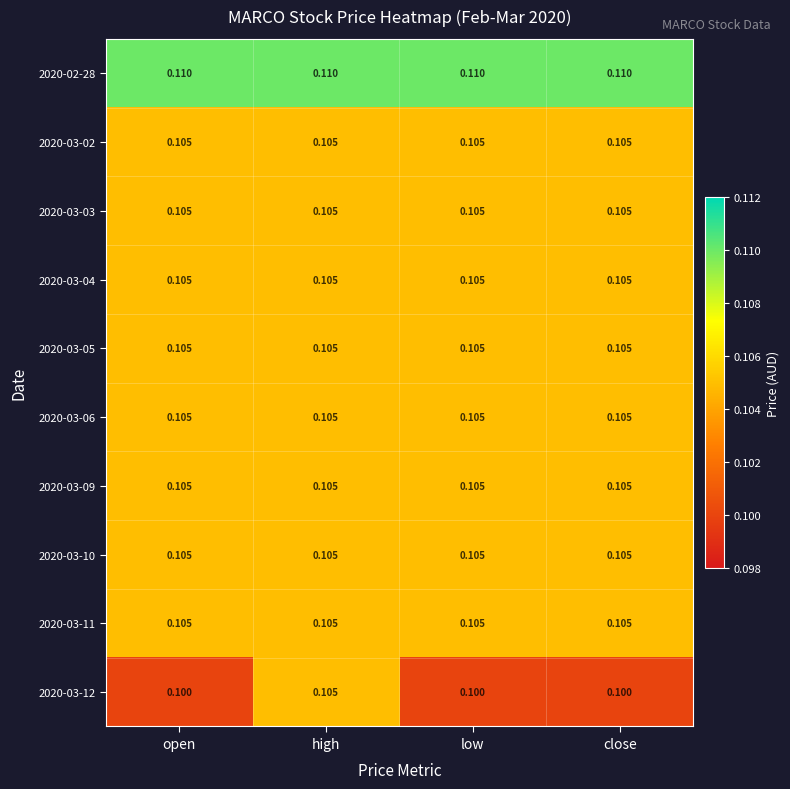

At which category is the sum across all series the highest?

high